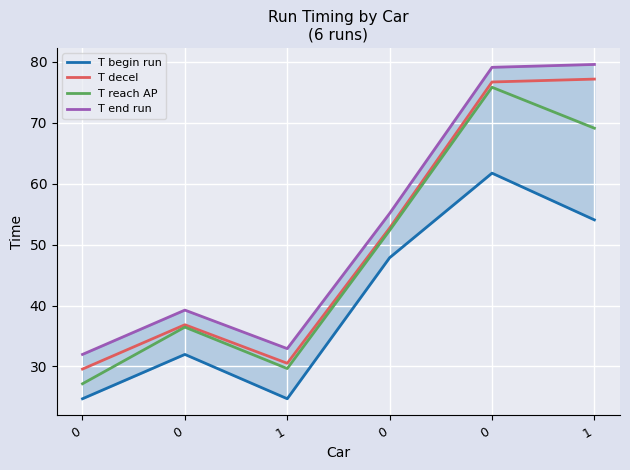

Reading left to right, transcribe all the data shown in this chart.

T begin run: 24.7	32.0	24.7	47.9	61.7	54.1
T decel: 29.6	36.8	30.5	52.7	76.7	77.2
T reach AP: 27.2	36.5	29.7	52.3	75.8	69.1
T end run: 32.0	39.3	32.9	55.1	79.1	79.6